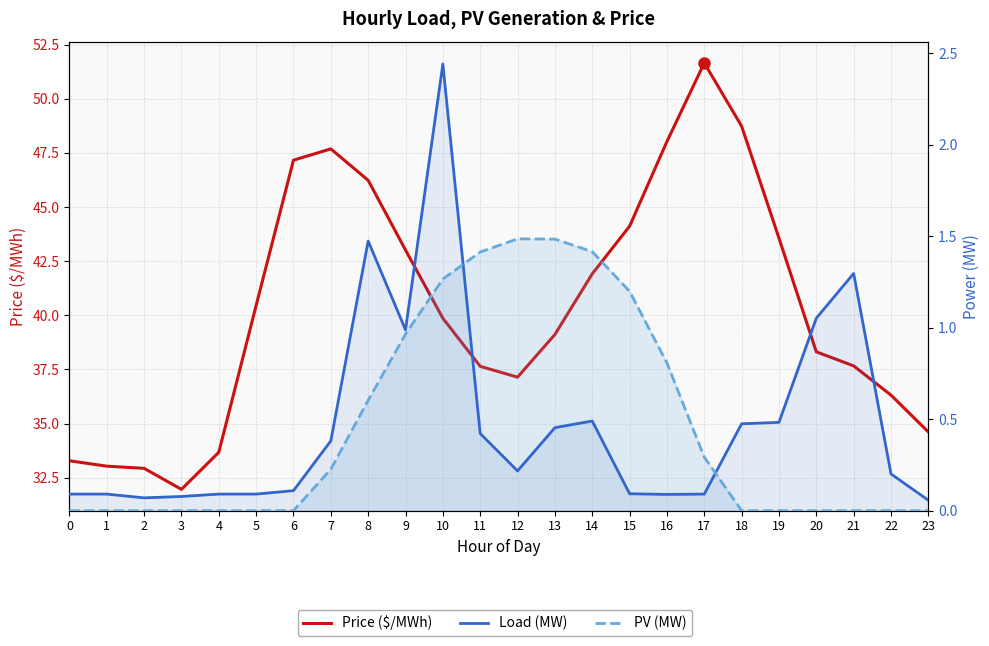

Rank the categories by Price ($/MWh) value from lowest to highest.

3, 2, 1, 0, 4, 23, 22, 12, 11, 21, 20, 13, 10, 5, 14, 9, 19, 15, 8, 6, 7, 16, 18, 17